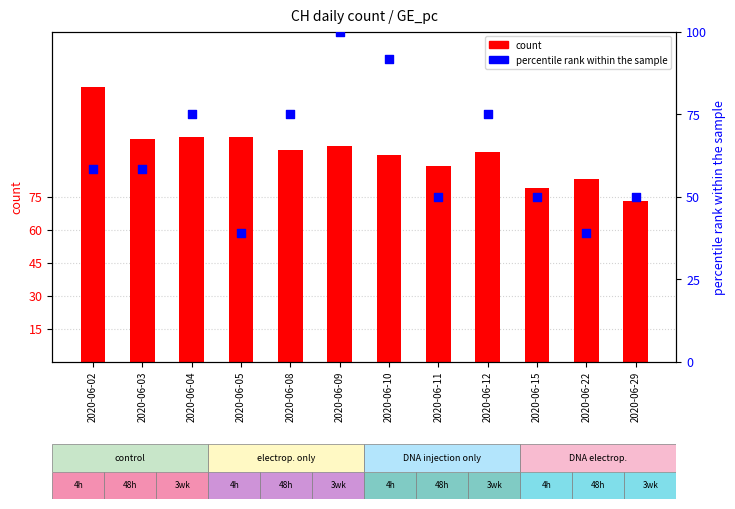

Is the value of CH count at 2020-06-29 greater than the value of GE_pc (percentile rank) at 2020-06-15?

Yes